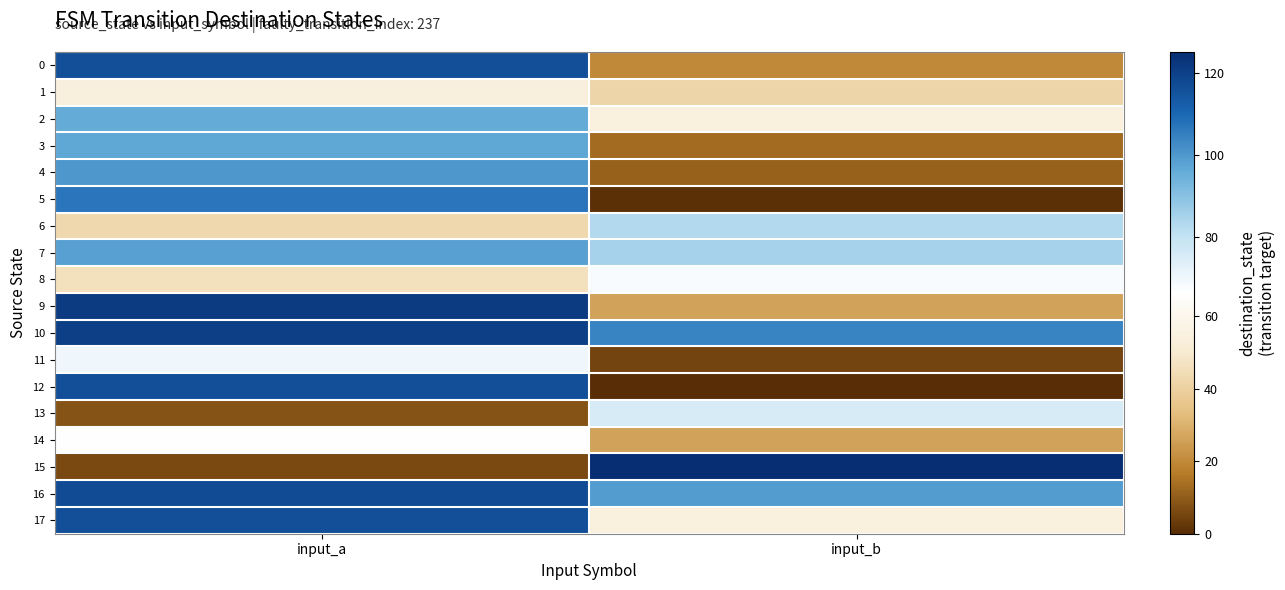

Which series has the largest range (max minus min)?

15